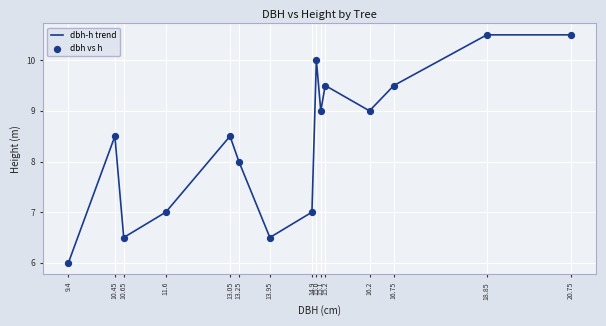

What is the difference between the maximum and minimum values?

4.5